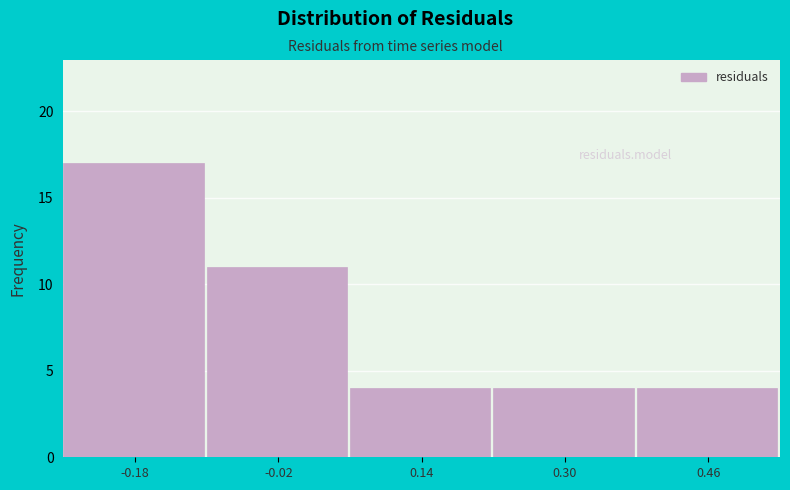

Reading left to right, extract all data points from this chart.

17	11	4	4	4